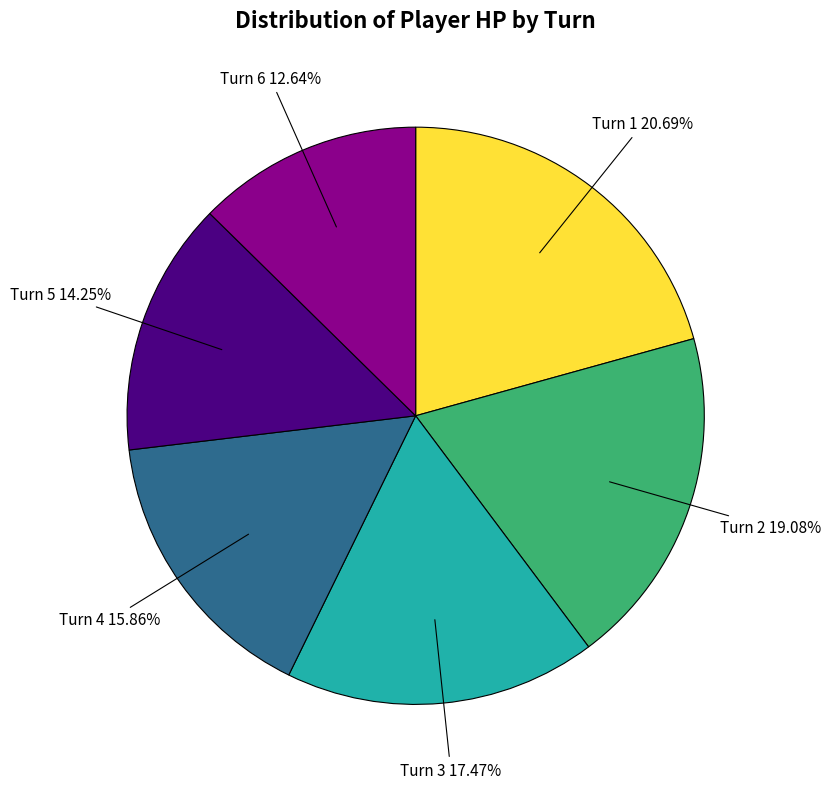

Is there any slice that represents more than half of the pie?

No